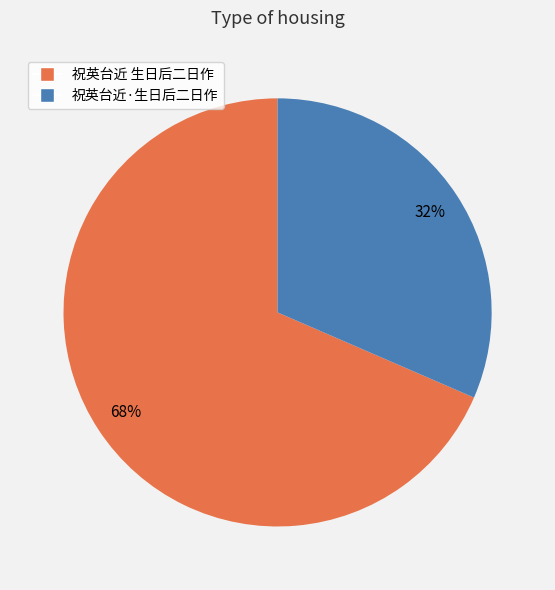

How many slices are in this pie chart?

2